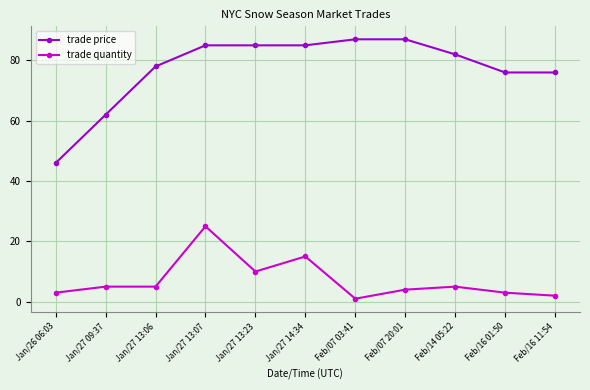

Which category has the lowest value in the trade price series?

Jan/26 06:03